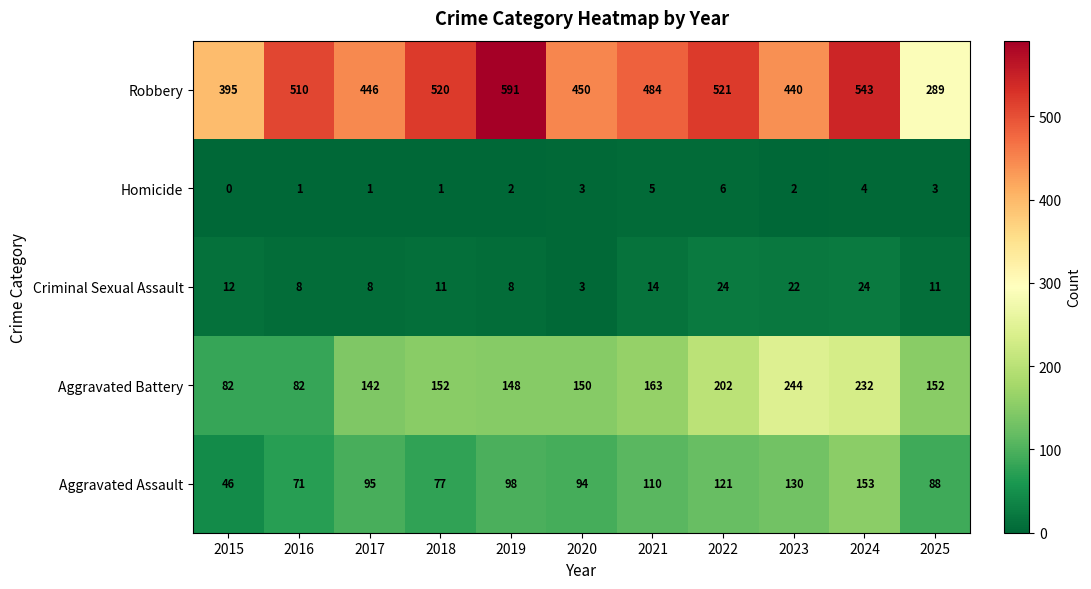

What is the average value of the Aggravated Assault series?

98